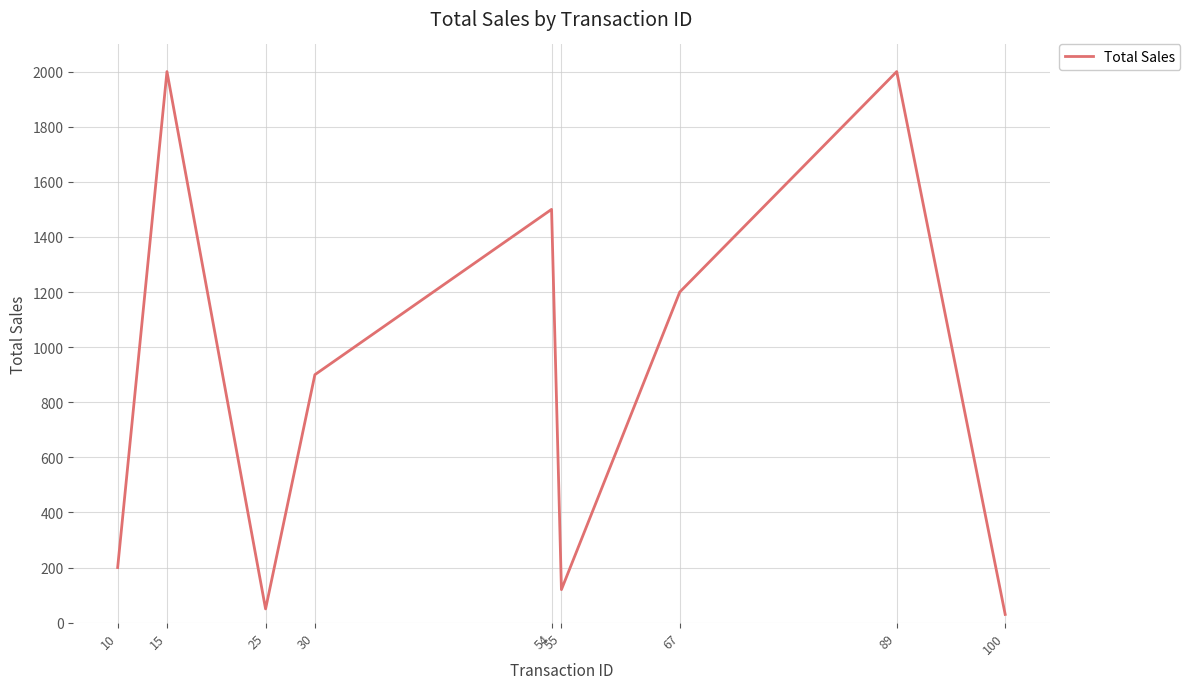

Reading left to right, list all the values displayed in this chart.

10=200	15=2000	25=50	30=900	54=1500	55=120	67=1200	89=2000	100=30